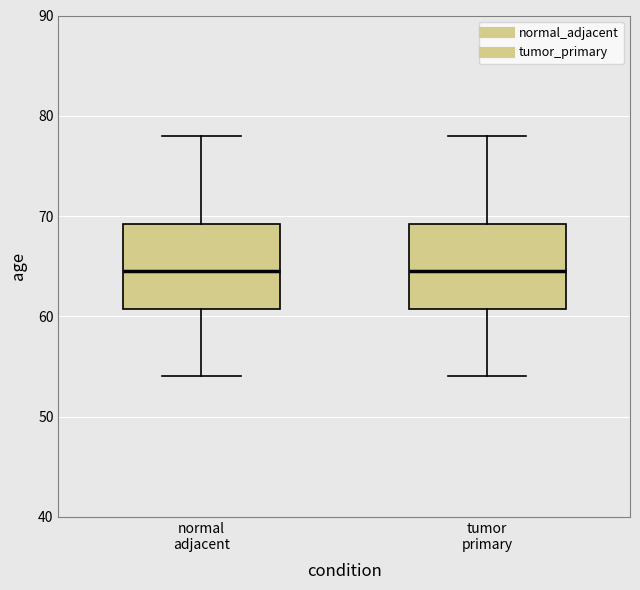

Where does the median line of the box for normal adjacent sit on the y-axis? The values are not printed on the chart, so give them approximately, as read against the axis.

65